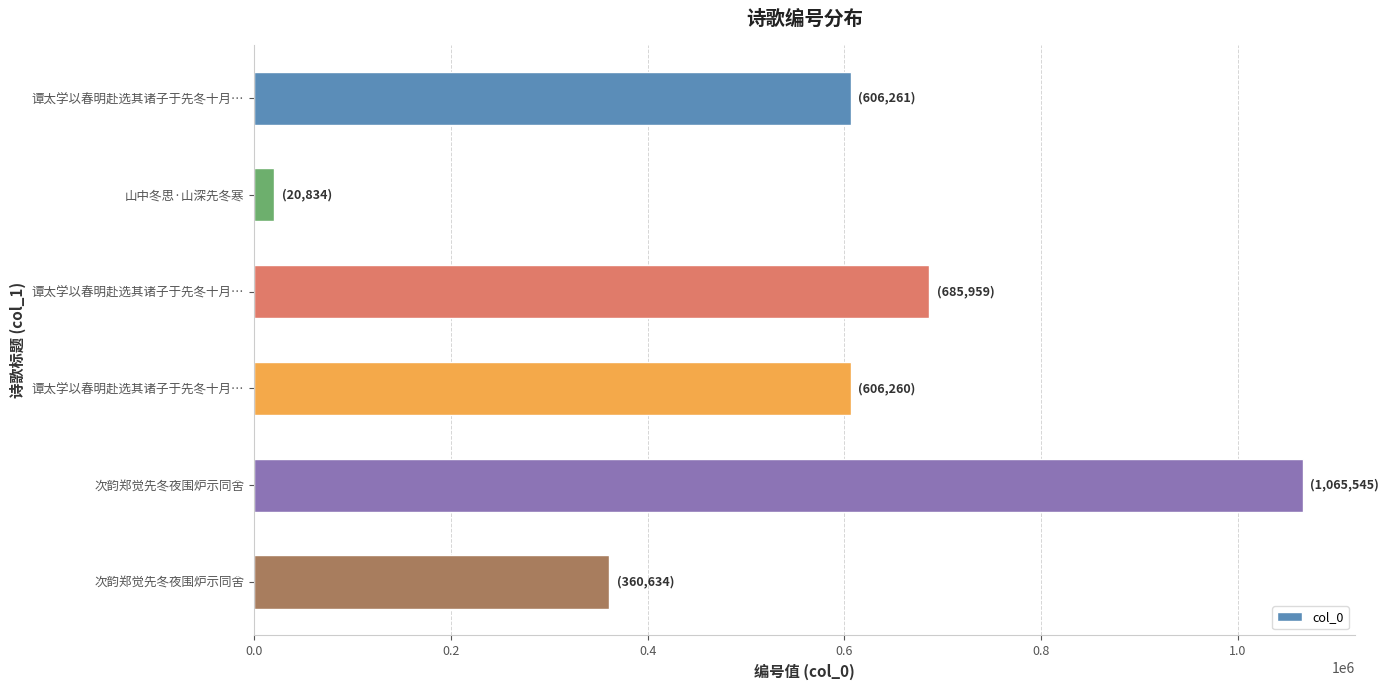

How many bars are there in total?

6